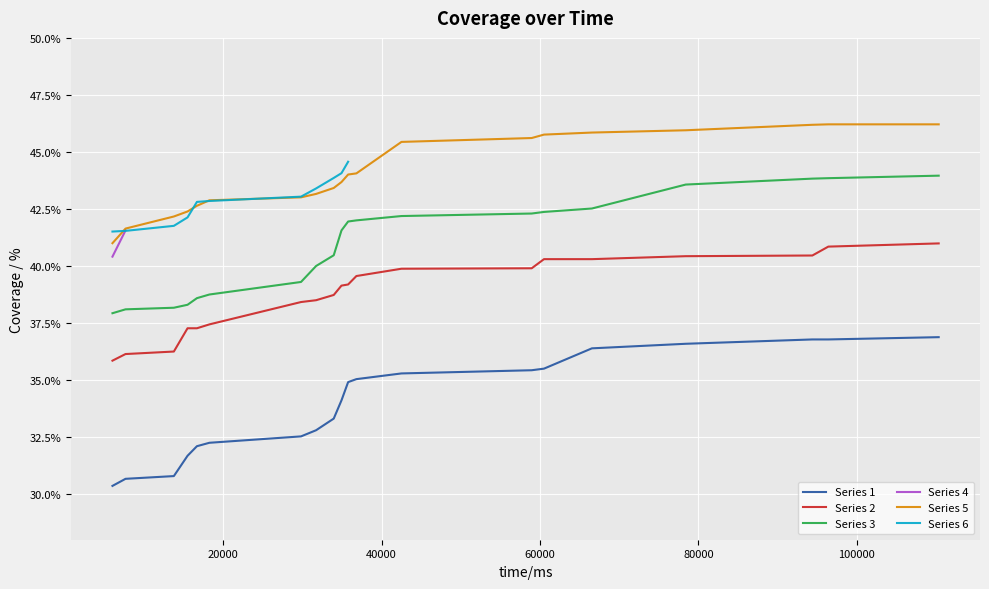

What is the lowest value of the Series 1 series?

30.4